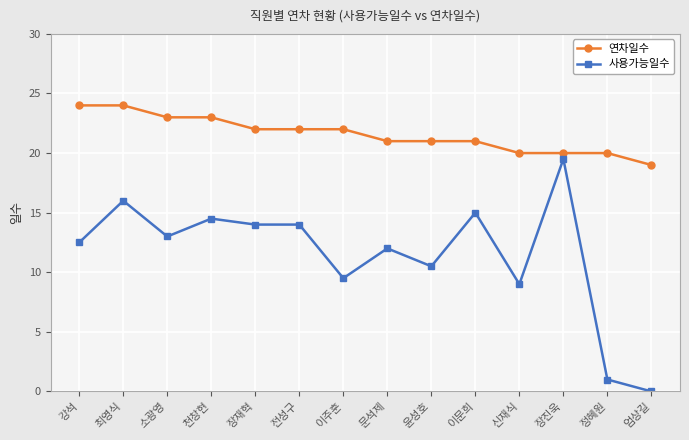

At which category does the chart reach its minimum across all series?

엄상길